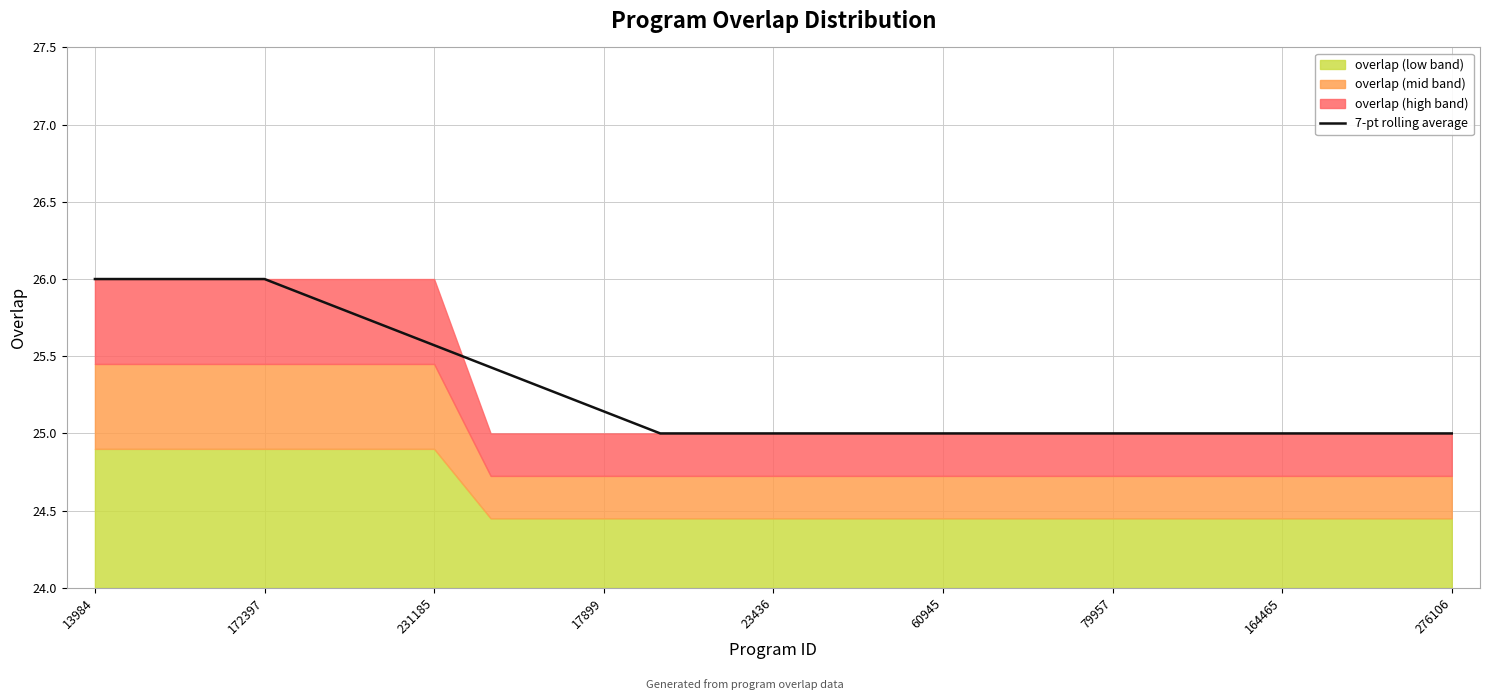

Is it true that the value at 11 is 35.3?

False